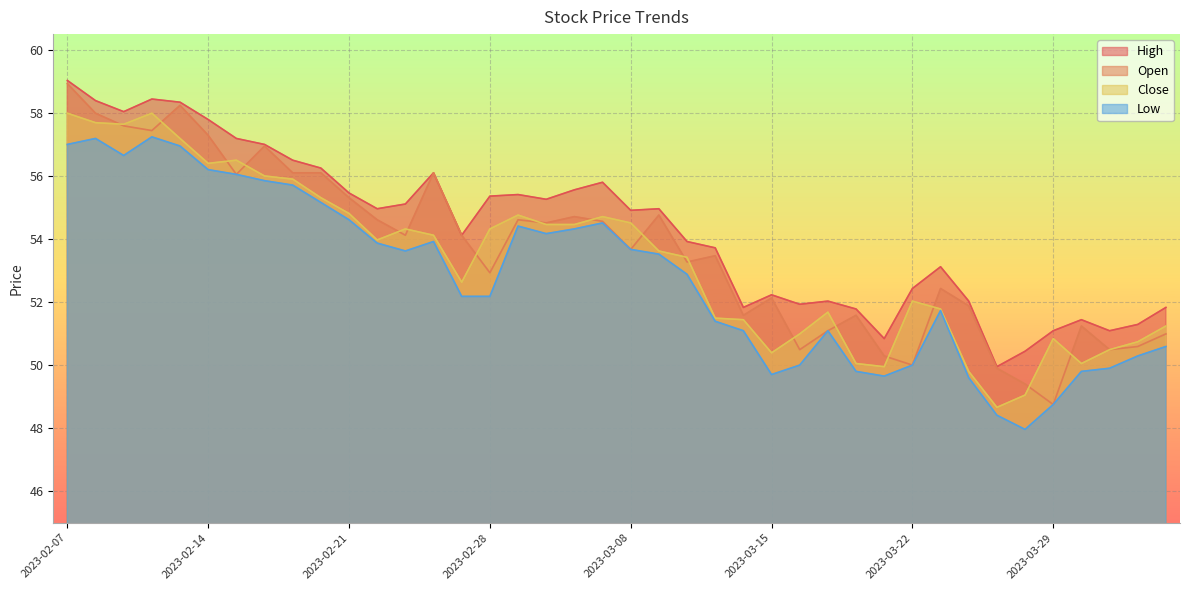

Where is the first local minimum for Low?

2023-02-09